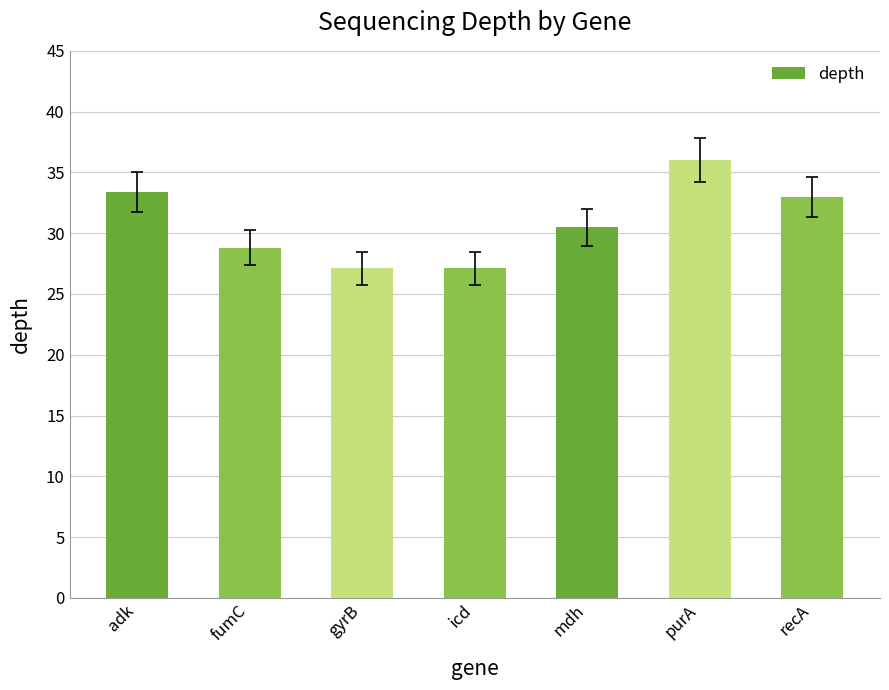

What is the value of the 5th bar from the left?

30.5